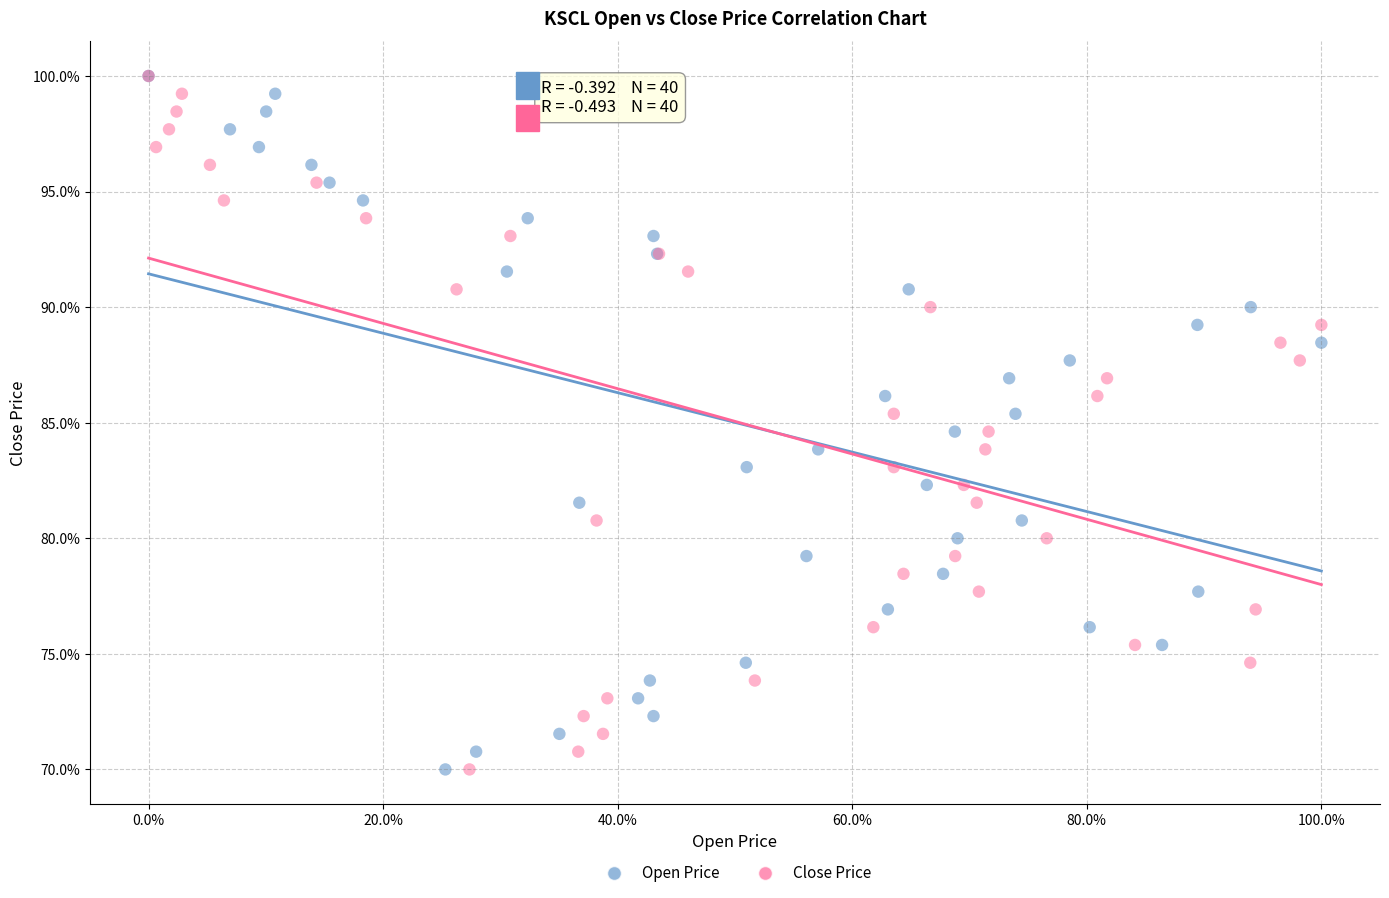

What are all the series names shown in the legend?

Open Price, Close Price